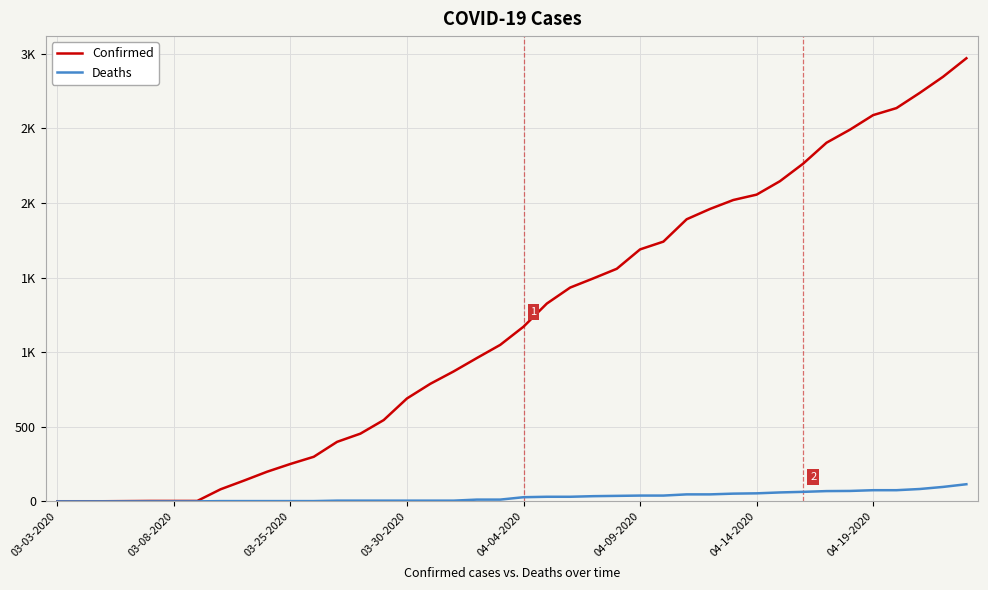

Is this an area chart (filled region under the line)?

No